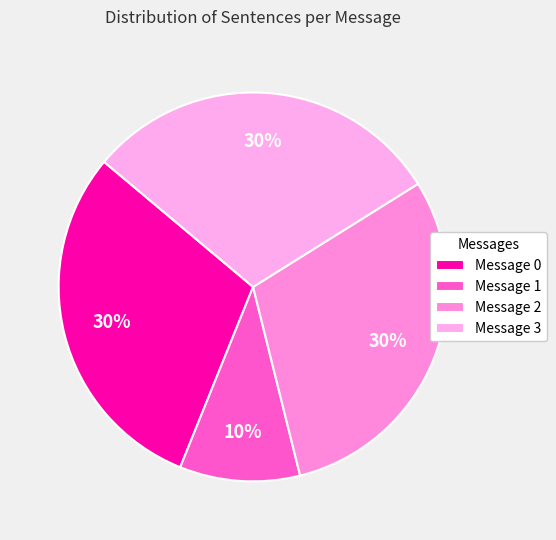

The Message 1 slice represents 10% of the pie. True or false?

True